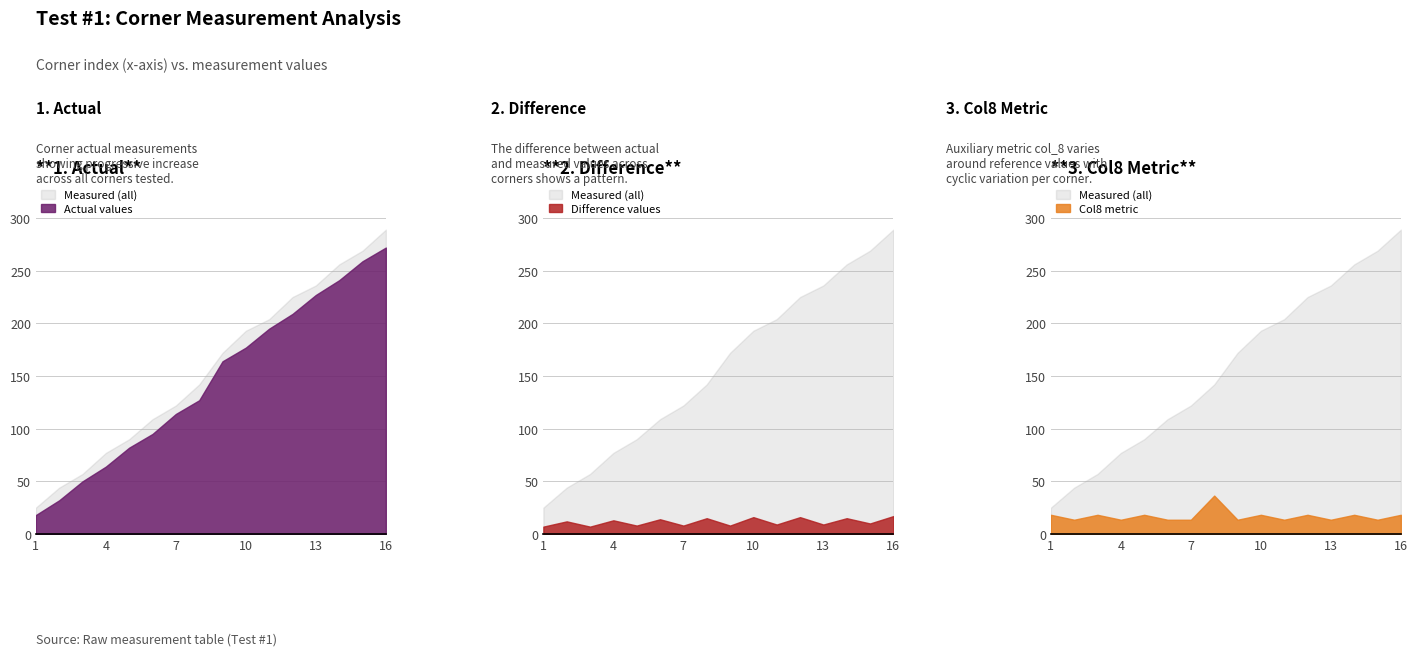

At which label is Measured closest to 157?

8